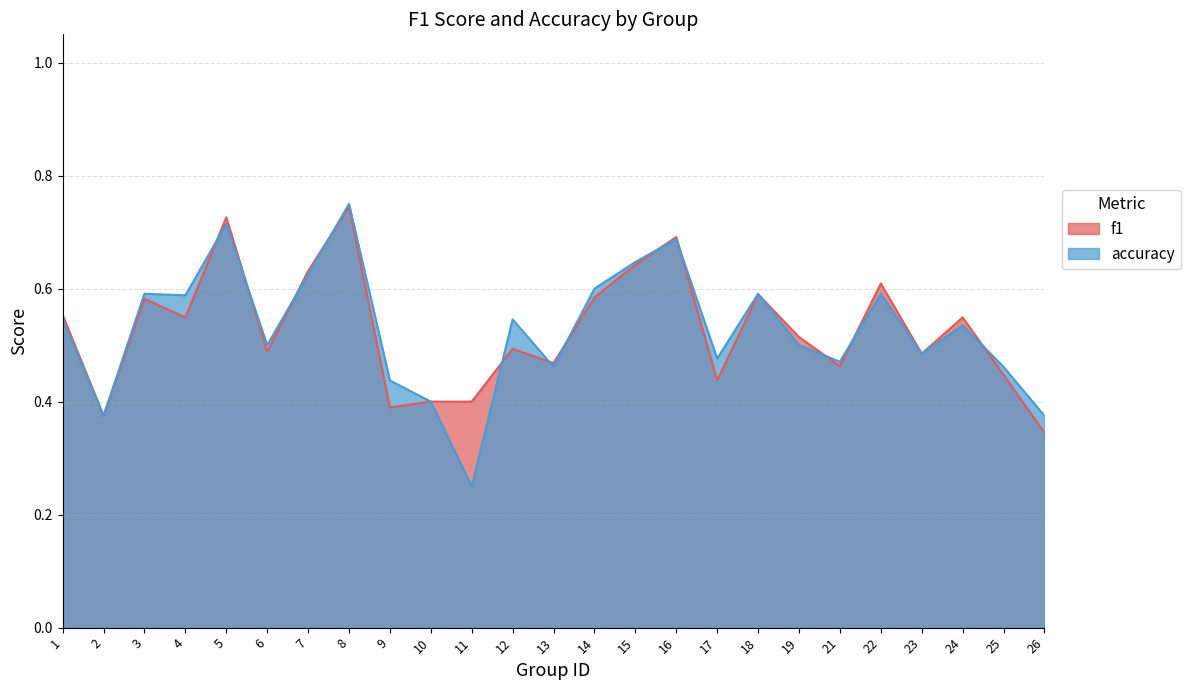

Reading left to right, list all the values displayed in this chart.

f1: 0.6	0.4	0.6	0.5	0.7	0.5	0.6	0.7	0.4	0.4	0.4	0.5	0.5	0.6	0.6	0.7	0.4	0.6	0.5	0.5	0.6	0.5	0.5	0.4	0.3
accuracy: 0.5	0.4	0.6	0.6	0.7	0.5	0.6	0.8	0.4	0.4	0.2	0.5	0.5	0.6	0.6	0.7	0.5	0.6	0.5	0.5	0.6	0.5	0.5	0.5	0.4